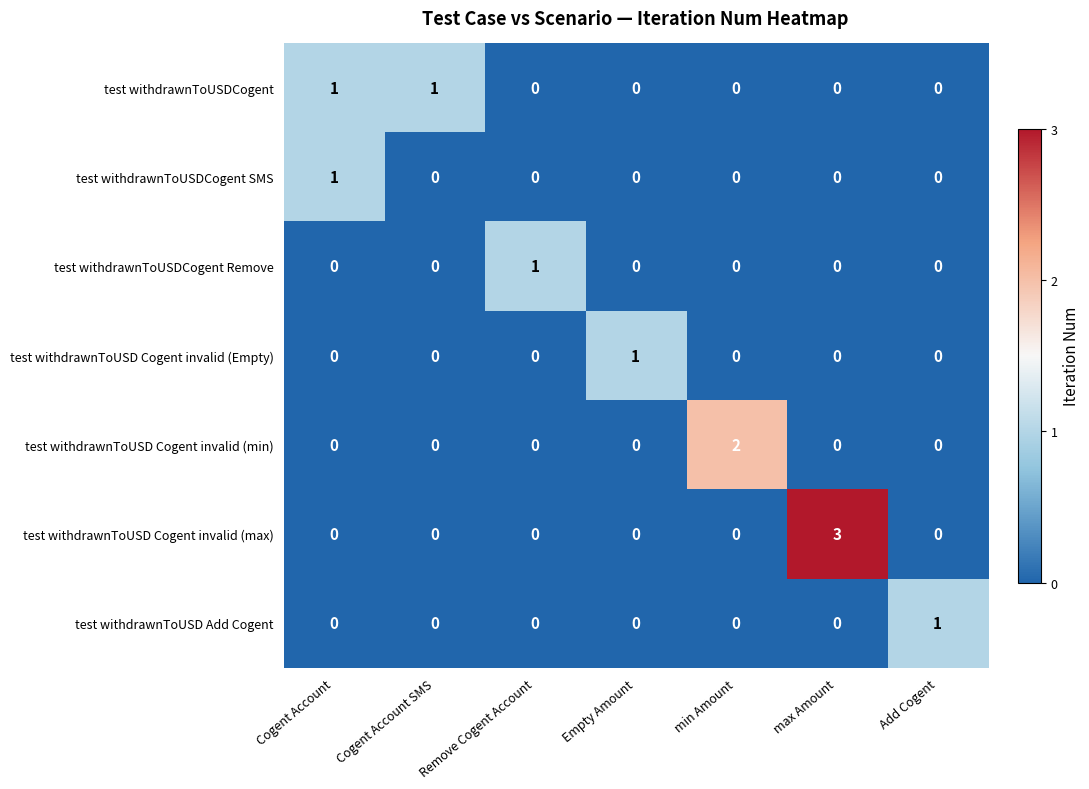

How many test withdrawnToUSD Cogent invalid (min) values are between 0 and 1?

6